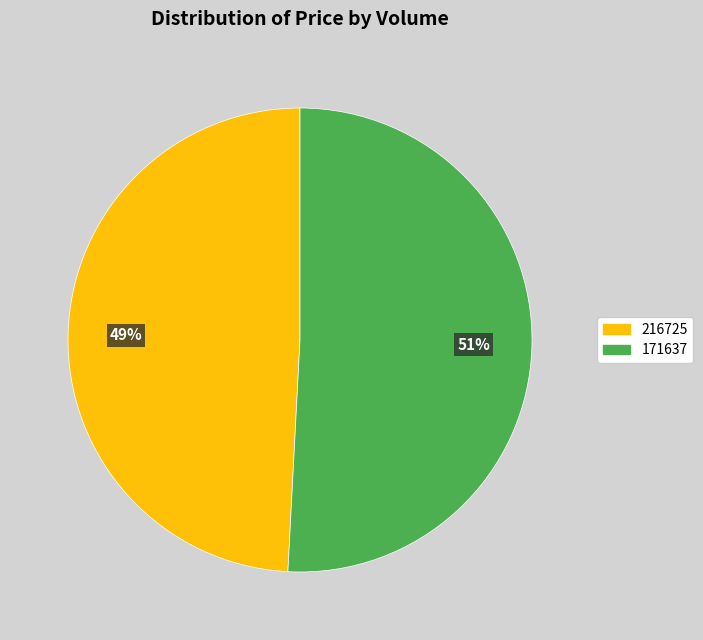

Which category accounts for the majority?

171637